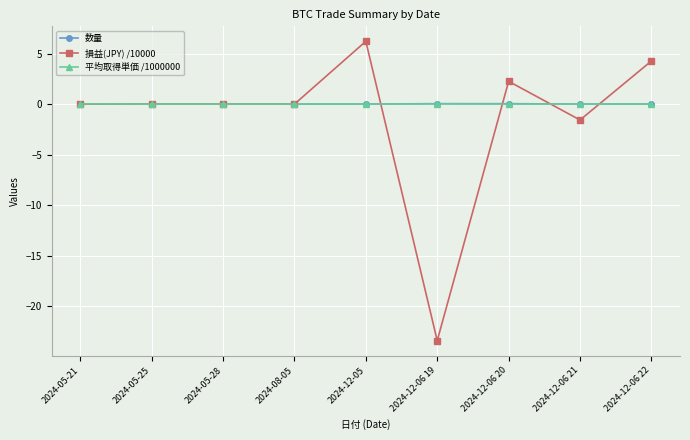

True or false: 平均取得単価 /1000000 has more than 0 interior local peaks.

True